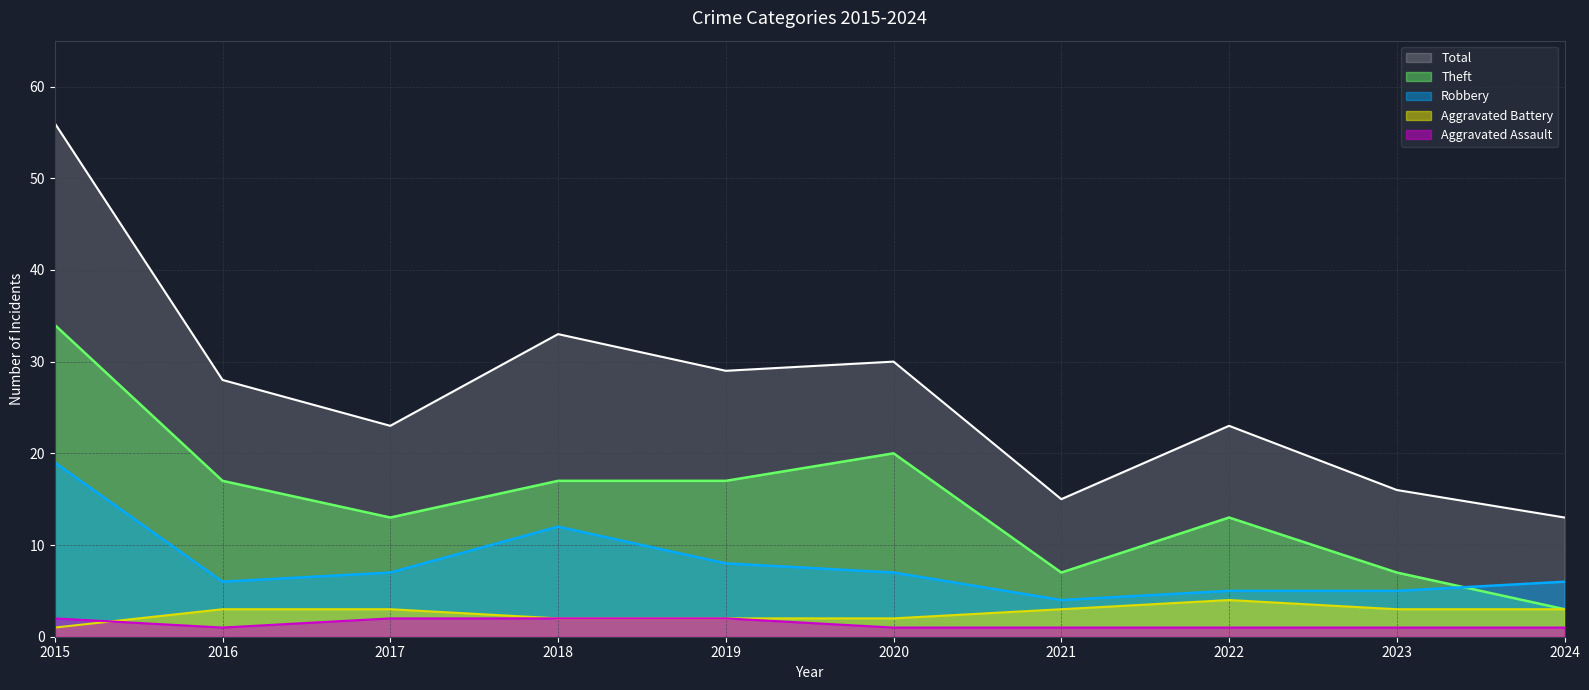

What is the highest value of the Theft series?

34